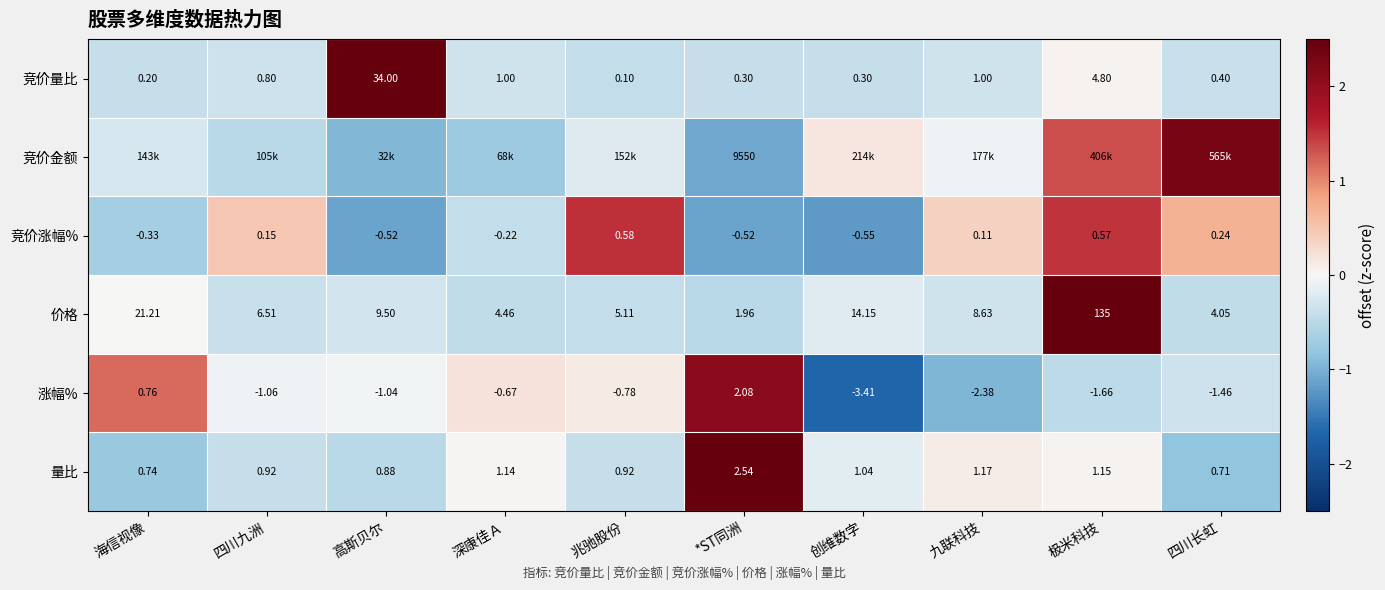

At which label is 涨幅% closest to 0?

深康佳Ａ